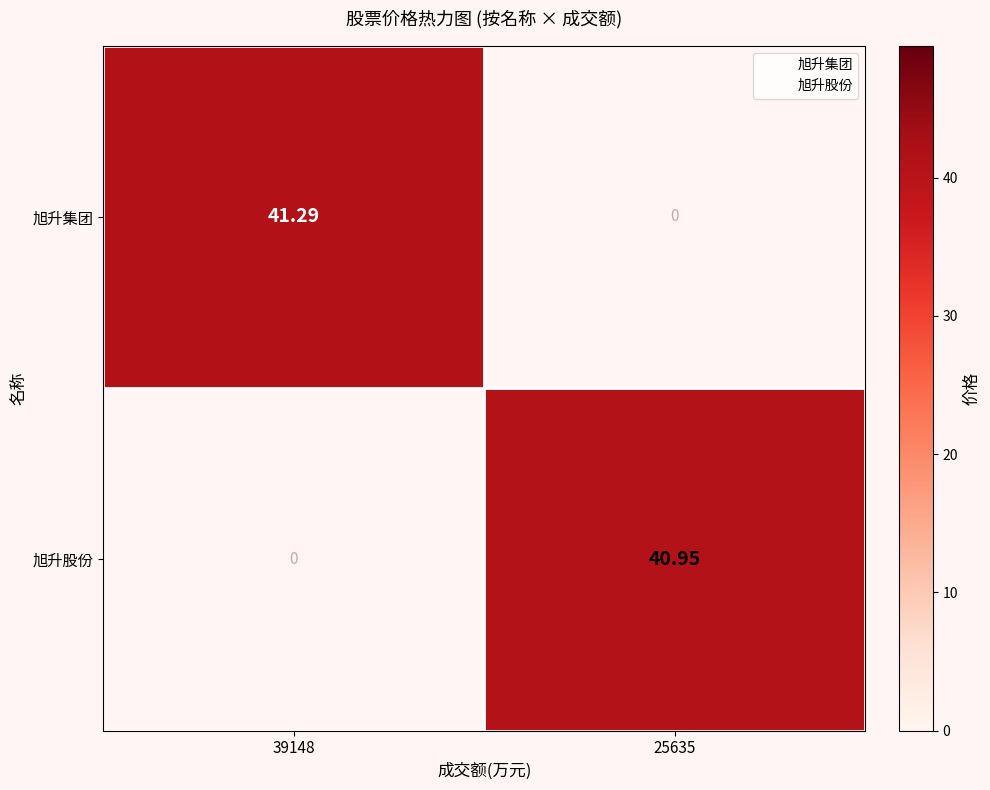

Which series has the largest total across all categories?

旭升集团